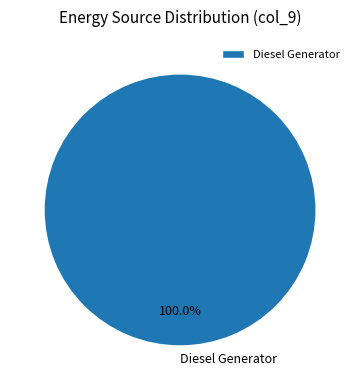

Does any single category account for the majority?

Yes